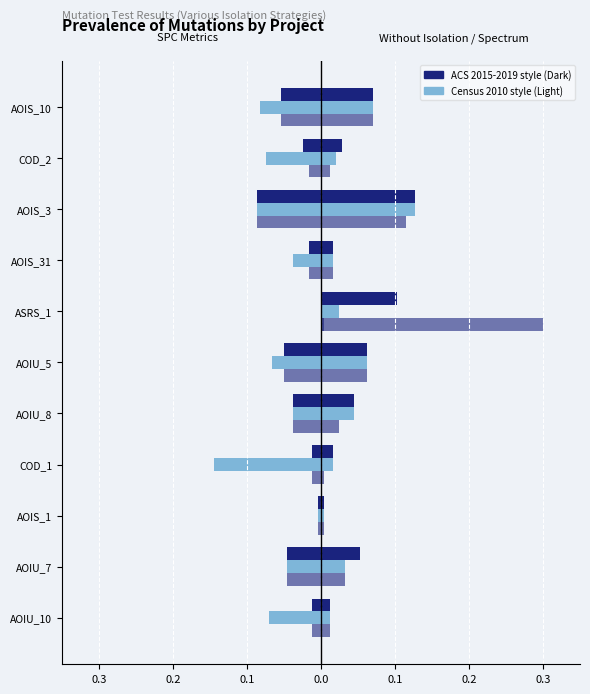

Reading right to left, transcribe all the data shown in this chart.

SPC_FAILING_ONLY: -0.1	-0.0	-0.1	-0.0	0.0	-0.0	-0.0	-0.0	-0.0	-0.0	-0.0
SPC_SPACE: -0.1	-0.1	-0.1	-0.0	0.0	-0.1	-0.0	-0.1	-0.0	-0.0	-0.1
SPC_LAYER: -0.1	-0.0	-0.1	-0.0	0.0	-0.0	-0.0	-0.0	-0.0	-0.0	-0.0
WITHOUT_ISOLATION_F: 0.1	0.0	0.1	0.0	0.1	0.1	0.0	0.0	0.0	0.1	0.0
WITHOUT_ISOLATION_LAYER: 0.1	0.0	0.1	0.0	0.0	0.1	0.0	0.0	0.0	0.0	0.0
SPECTRUM: 0.1	0.0	0.1	0.0	0.3	0.1	0.0	0.0	0.0	0.0	0.0